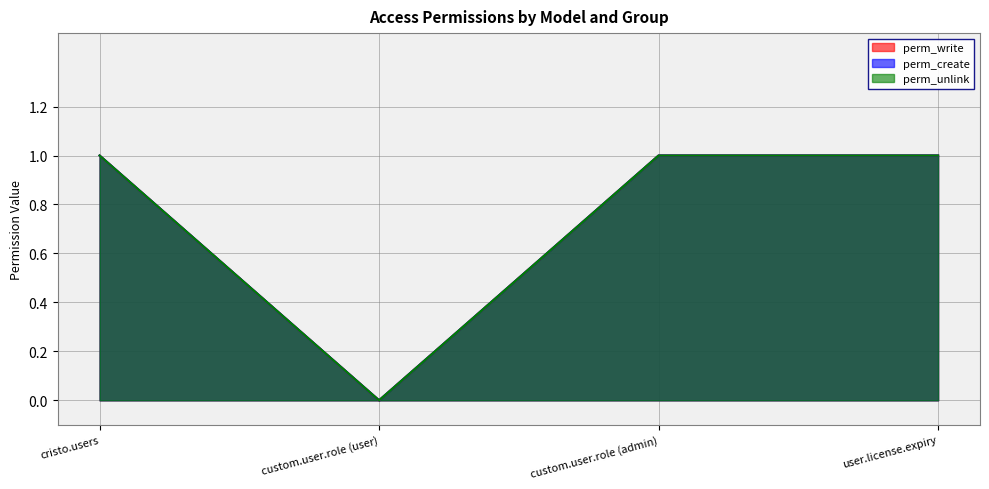

What is the label of the 2nd point from the right?

custom.user.role (admin)